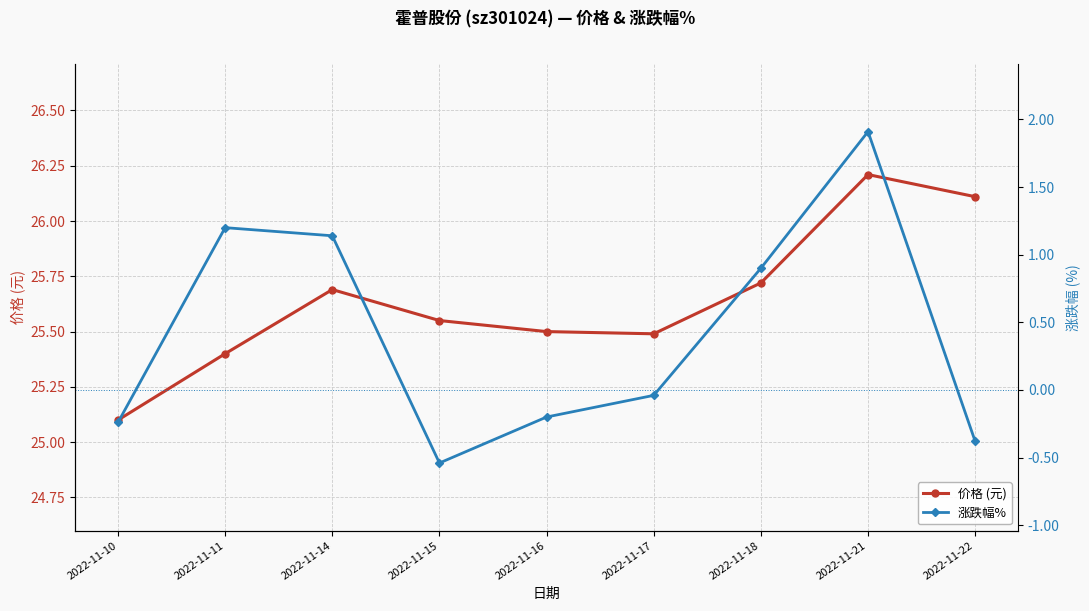

List the series in order of their overall mean, lowest first.

涨跌幅%, 价格 (元)